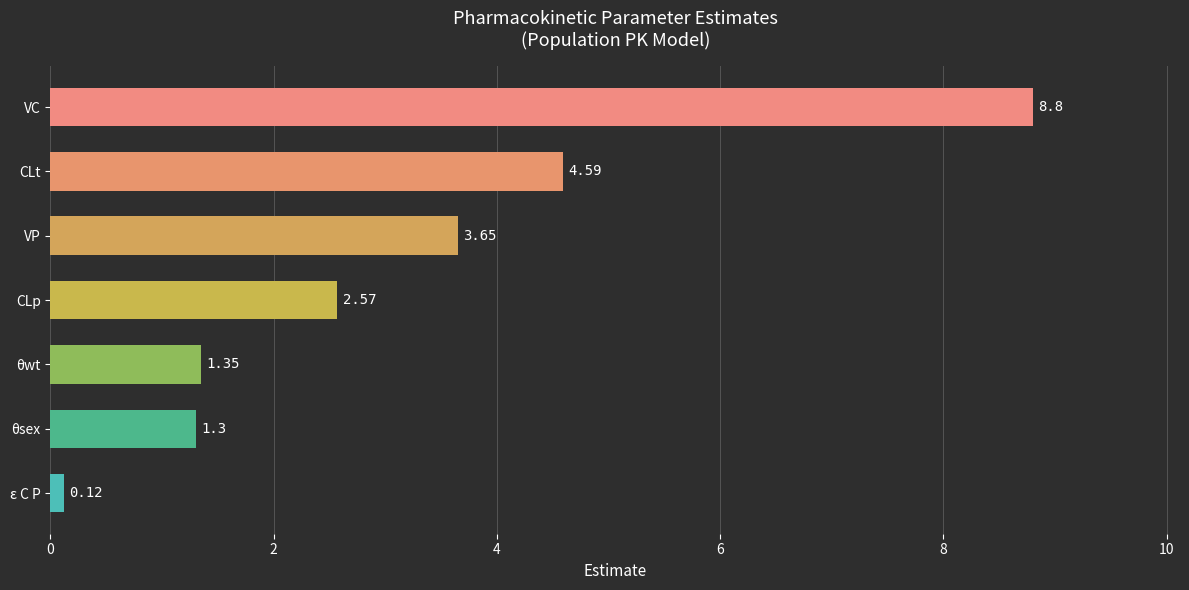

What is the label of the 5th bar from the bottom?

VP